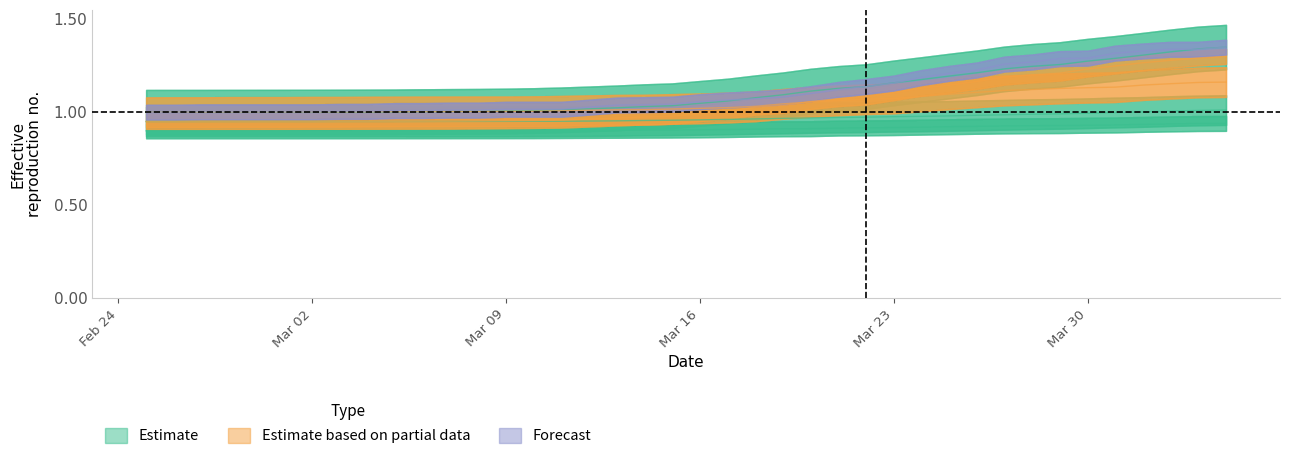

What position from the right is 2020-03-04?

32